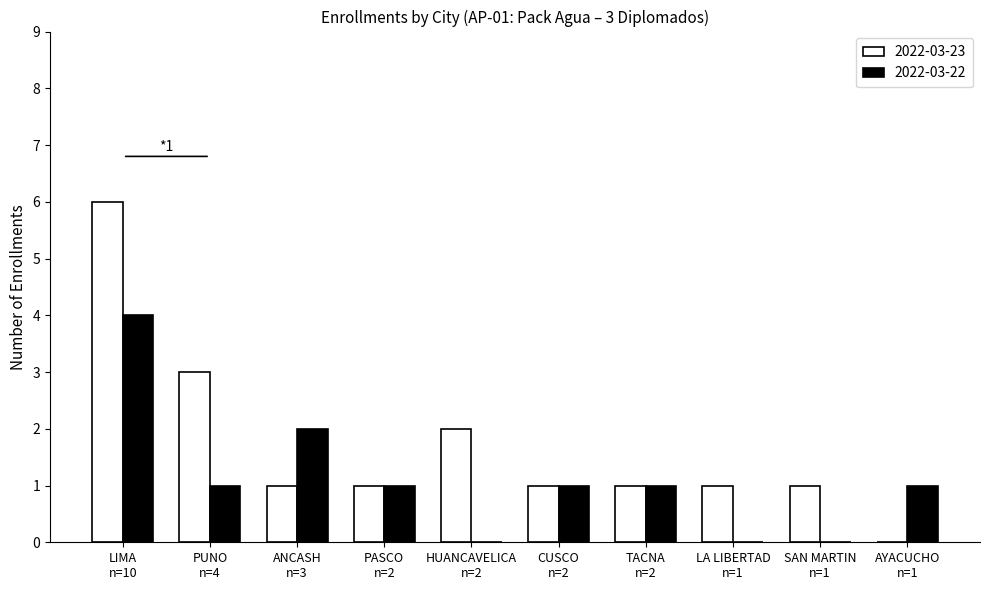

Does the chart contain stacked bars?

No